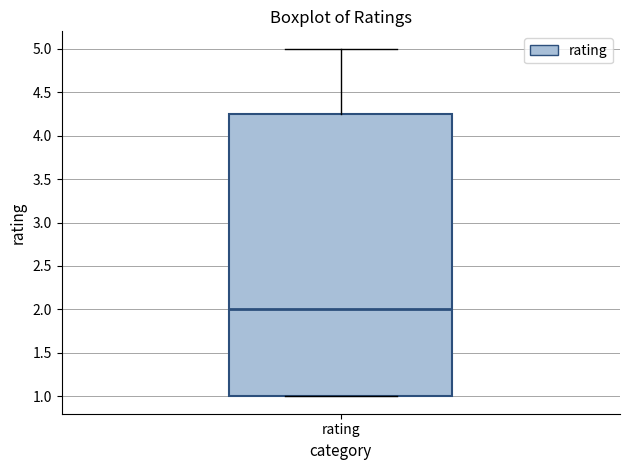

Read this box plot against the y-axis: the position of the median line, the range covered by the box, and the ends of both whiskers. The values are not printed on the chart, so give them approximately, as read against the axis.

median 2.00, box 1.00 to 4.25, whiskers 1.00 to 5.00